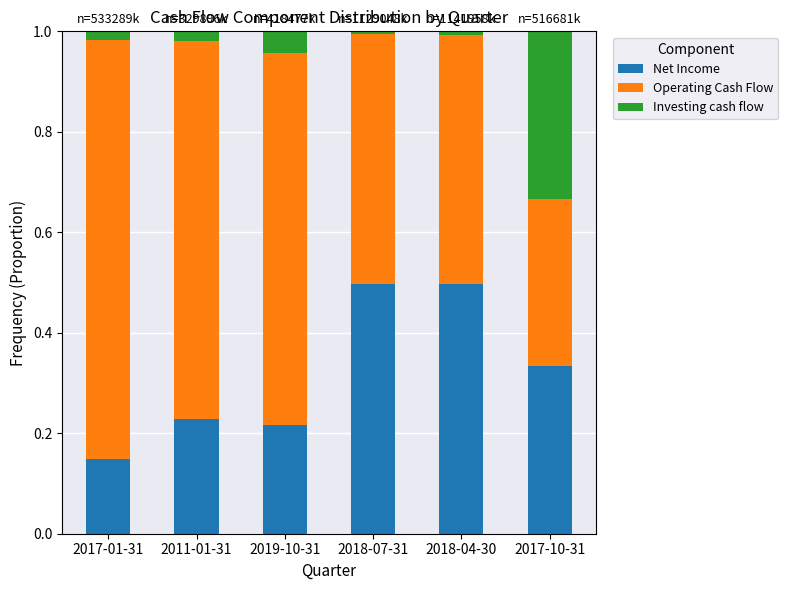

Is it true that Net Income equals 0.4 at 2019-10-31?

False